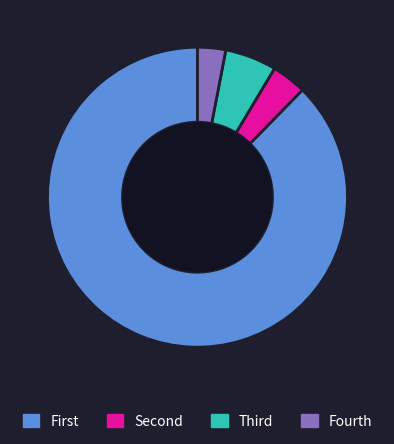

Rank the categories by value from highest to lowest.

First, Third, Second, Fourth